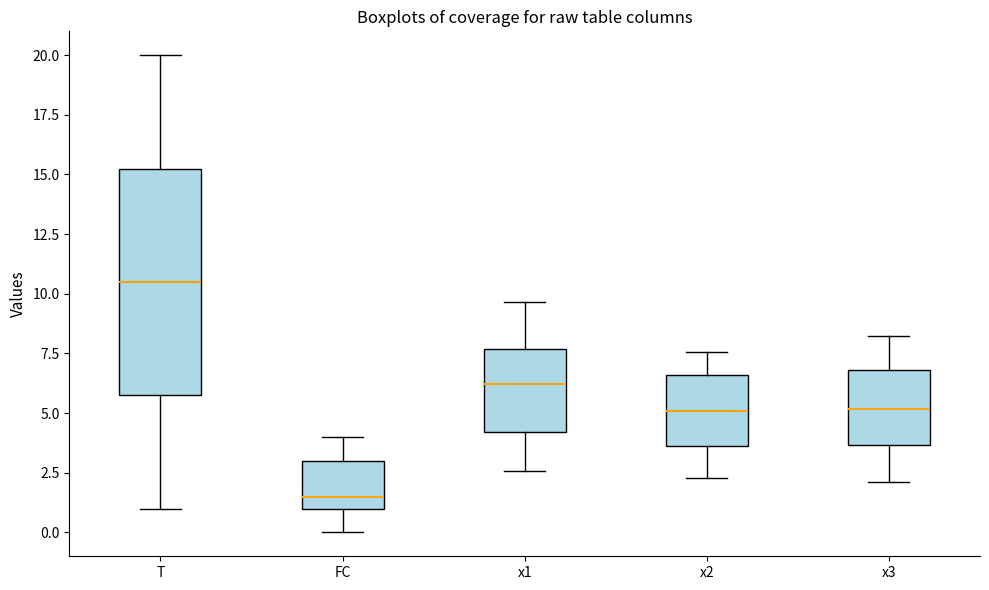

Which box is the tallest, from its lower edge to its upper edge?

T